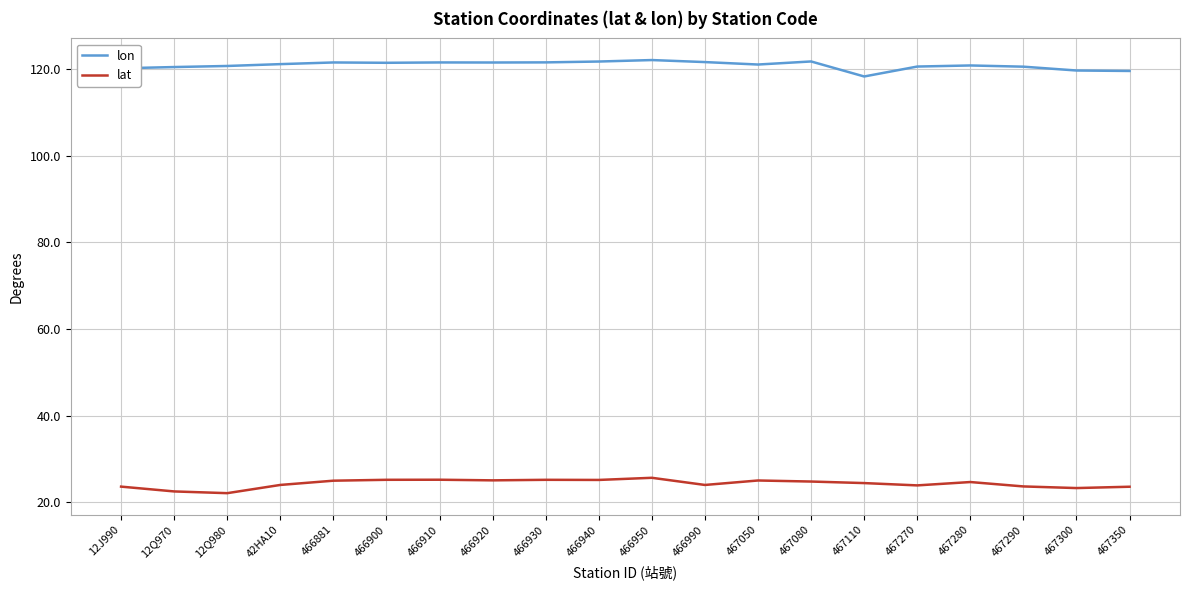

Count the number of categories in the chart.

20